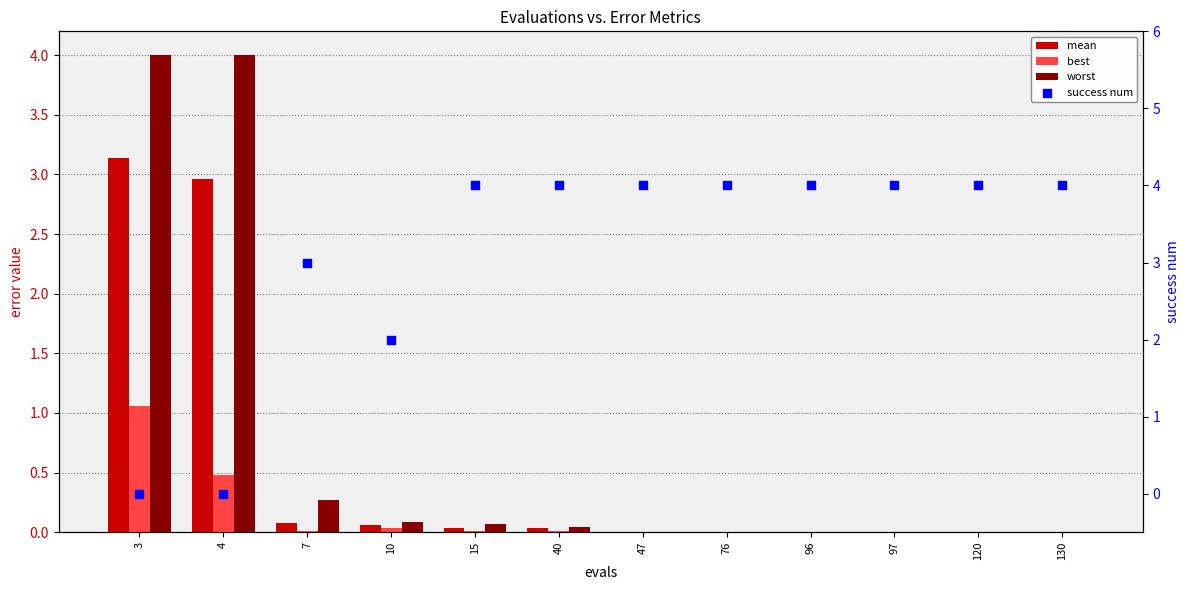

At how many categories does at least one series exceed 1?

12